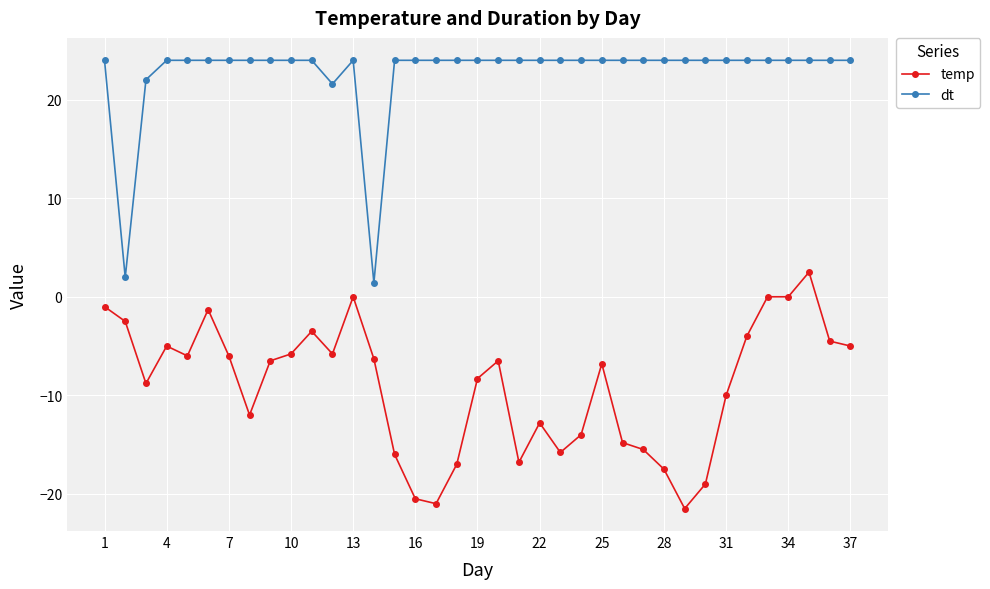

True or false: temp and dt intersect in this chart.

False